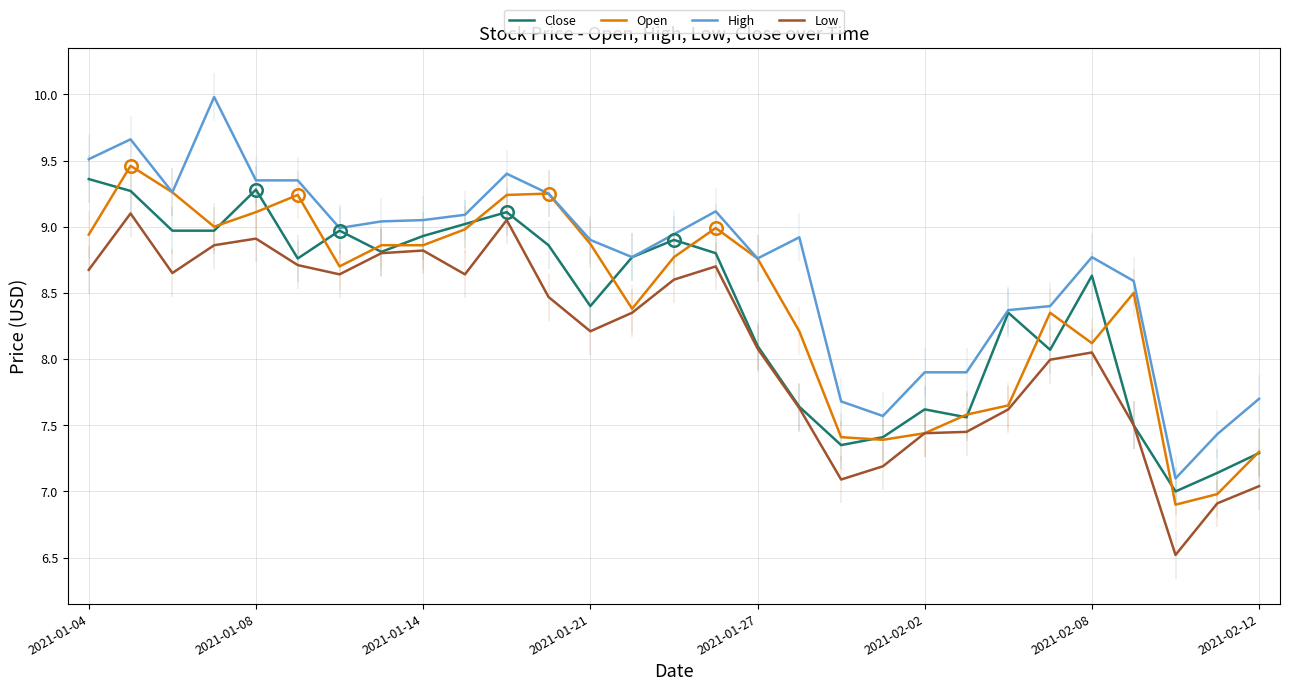

Is this an area chart (filled region under the line)?

No